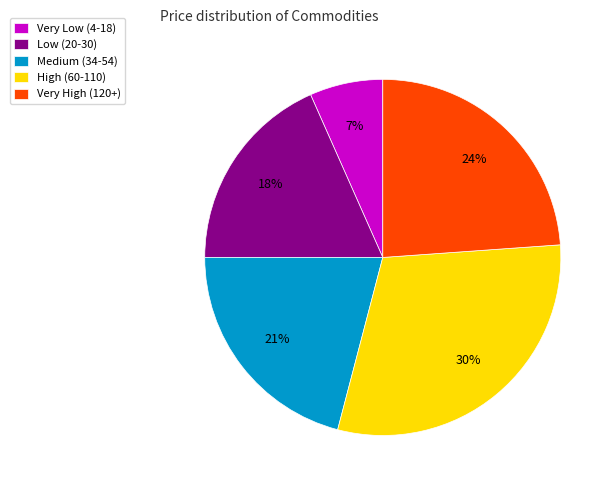

How many slices are in this pie chart?

5